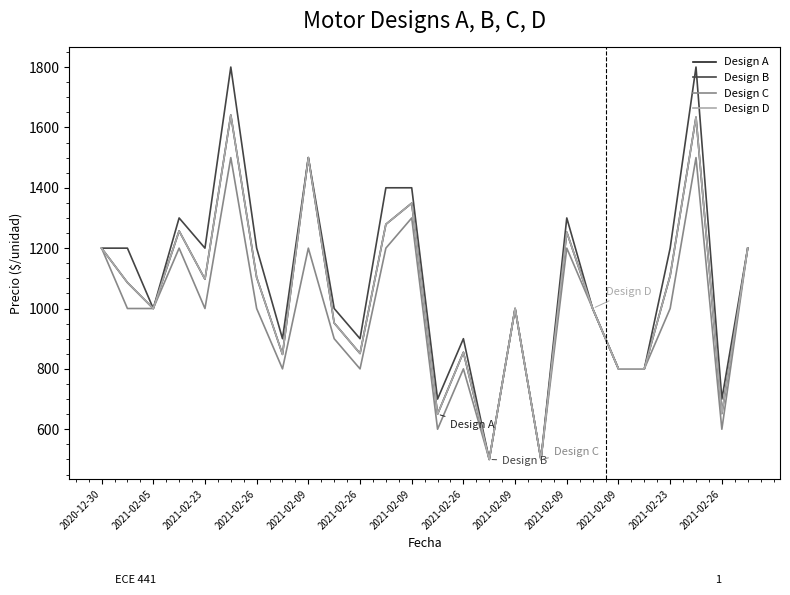

List the series in order of their peak value, highest first.

Design B, Design A, Design D, Design C